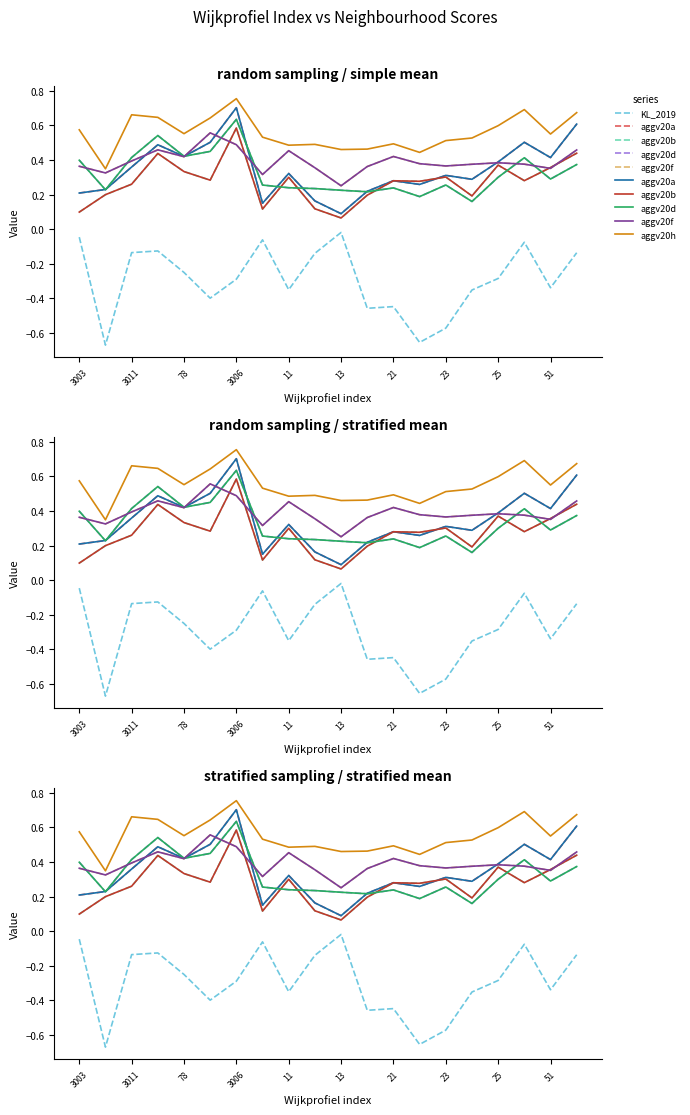

True or false: aggv20d and KL_2019 cross at least once.

False